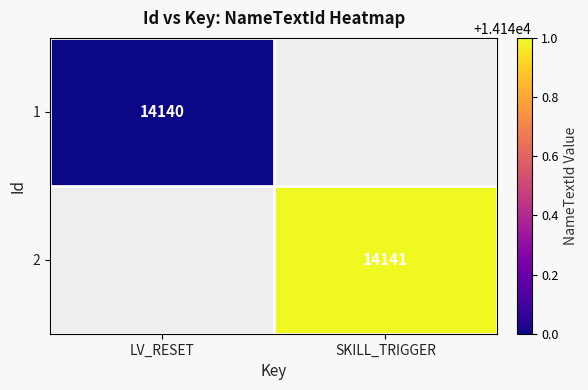

The value of 1 at LV_RESET is 14140. True or false?

True